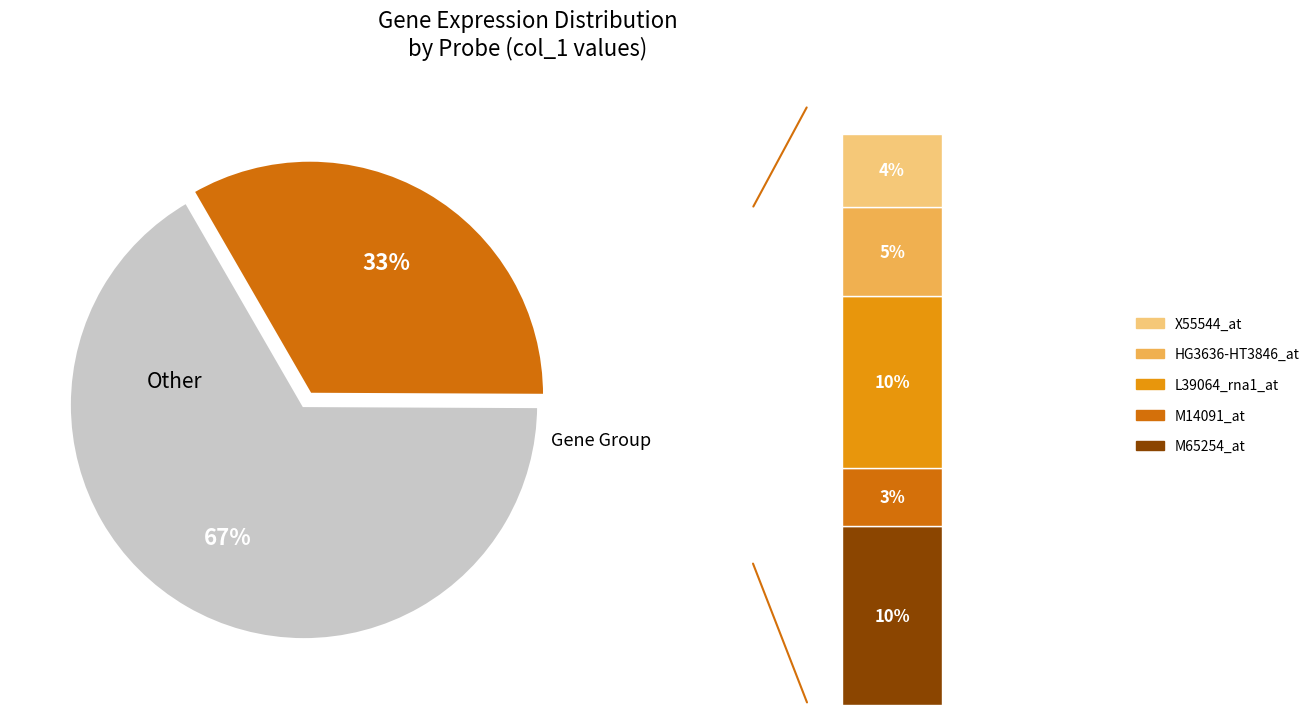

What is the total percentage of L39064_rna1_at and M14091_at?

13.4%